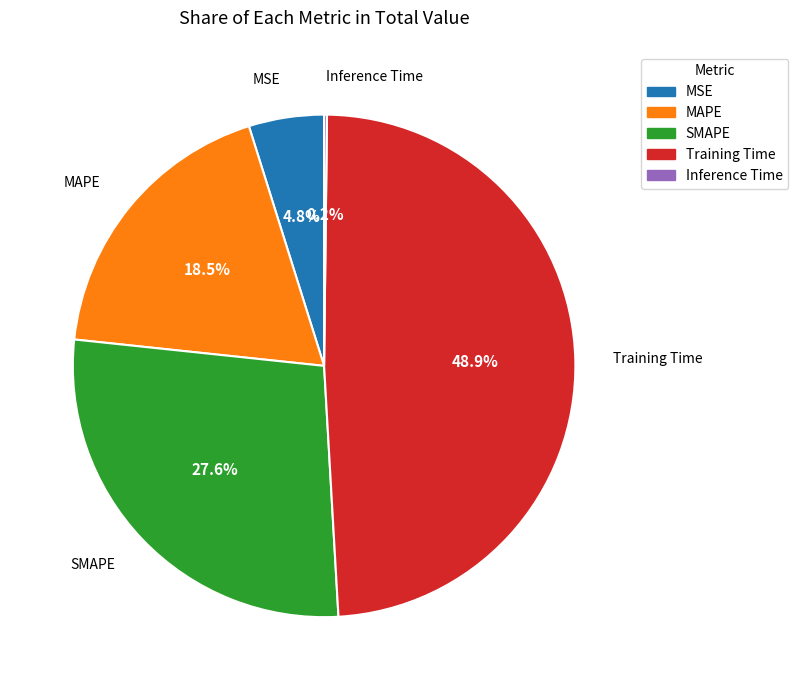

Is there a majority slice in this chart?

No